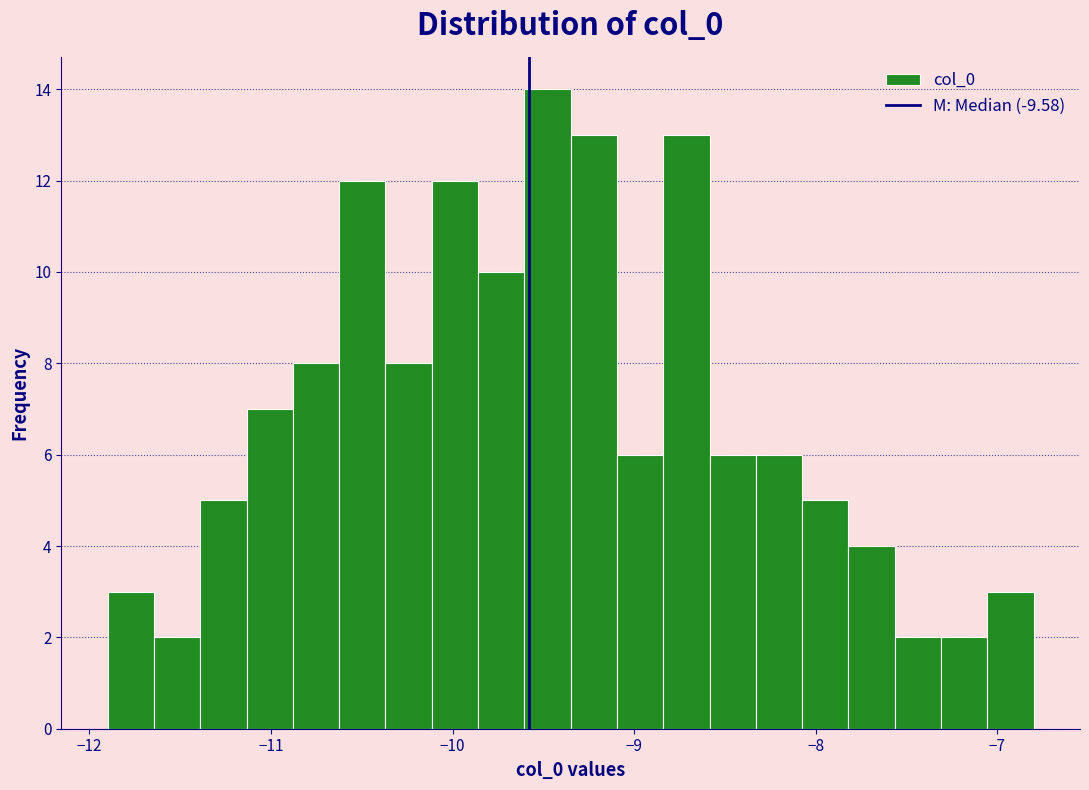

Read against the x-axis, roughly where is the centre of the tallest bar?

-9.5